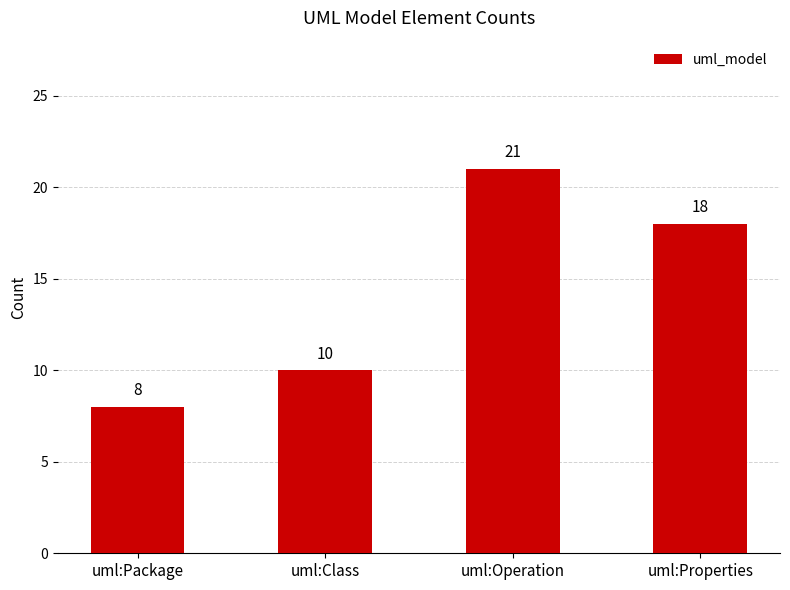

What is the sum of all values?

57